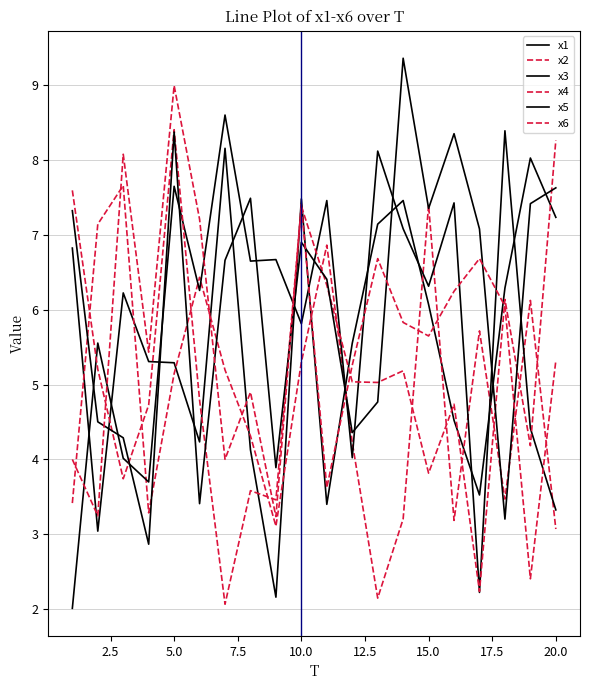

At which category does x4 reach its first local valley?

5.0